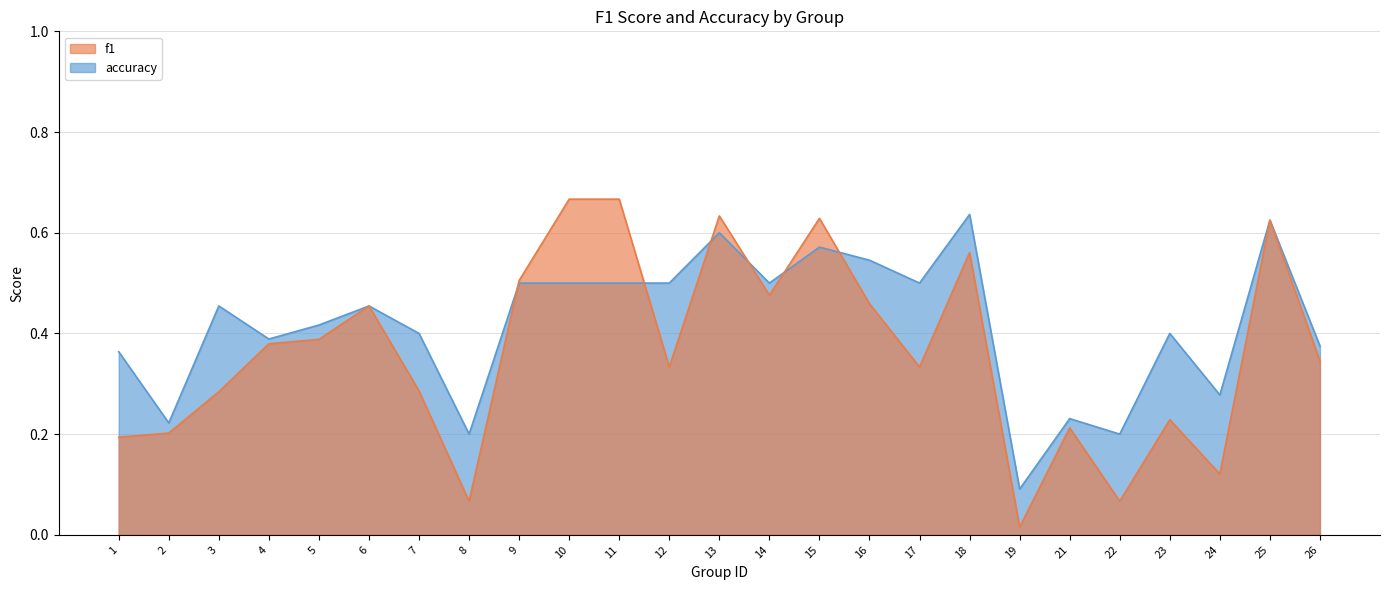

At which category does accuracy reach its first local peak?

3